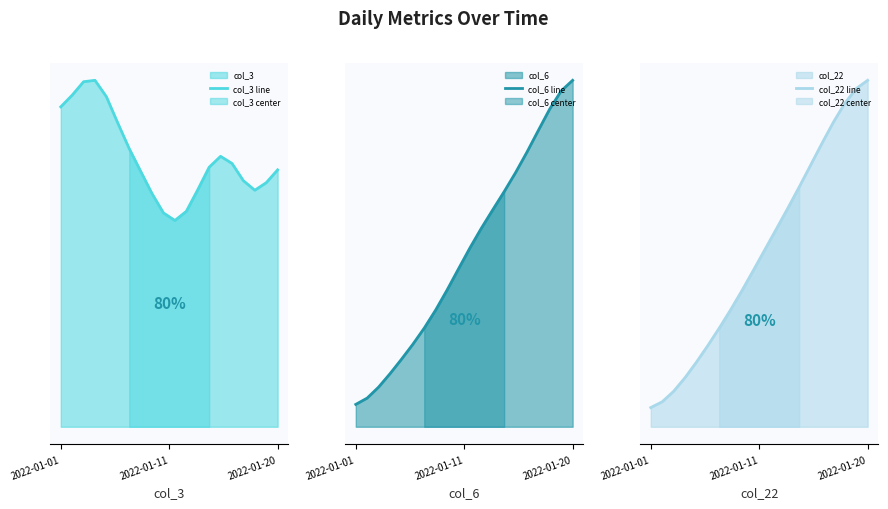

The value of col_6 line at 2022-01-20 is 1.4. True or false?

False